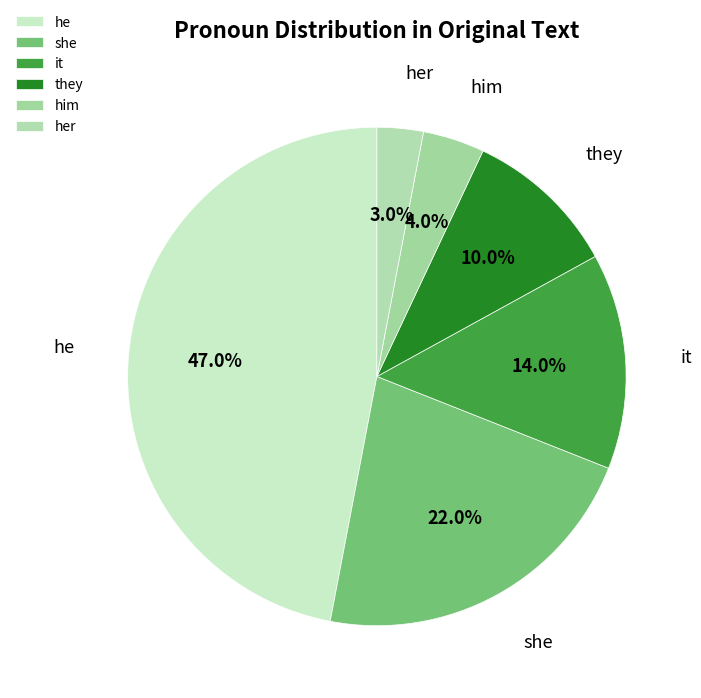

Is it true that they is 15% of the pie?

False